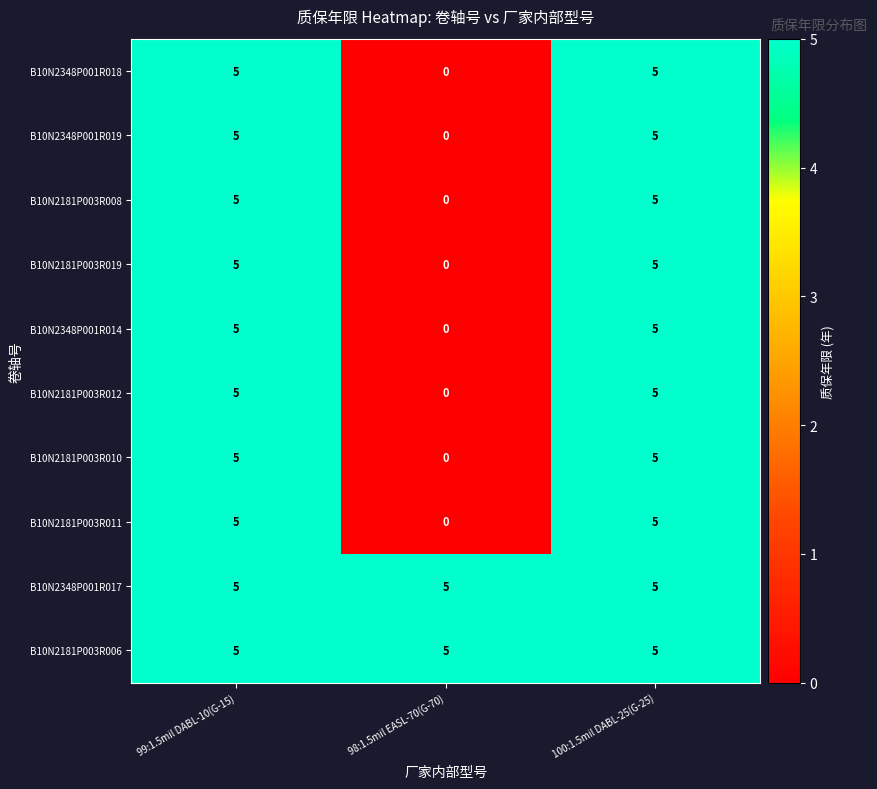

Is the value of B10N2181P003R011 at 99:1.5mil DABL-10(G-15) greater than the value of B10N2348P001R019 at 98:1.5mil EASL-70(G-70)?

Yes